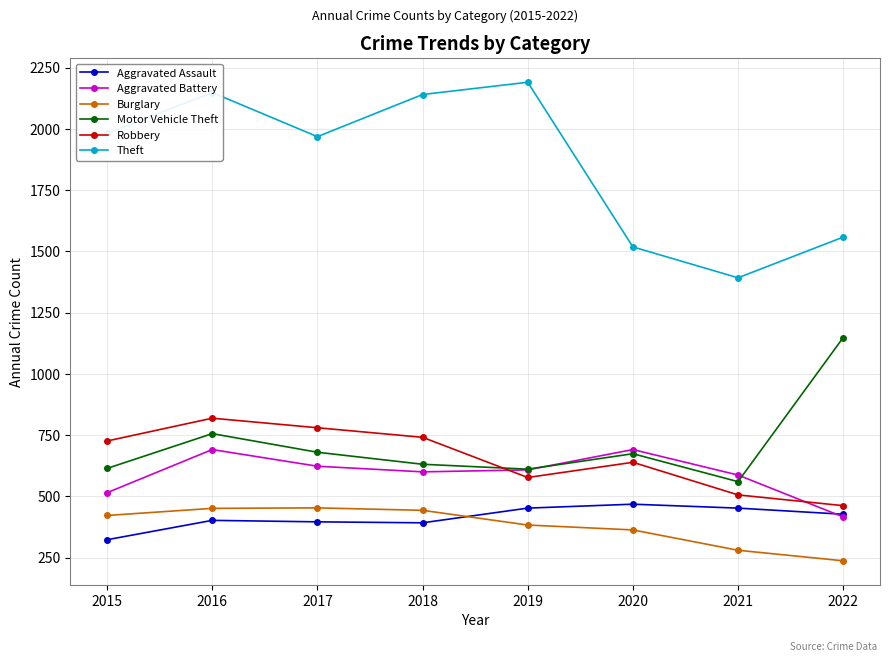

Where is the first local maximum for Motor Vehicle Theft?

2016